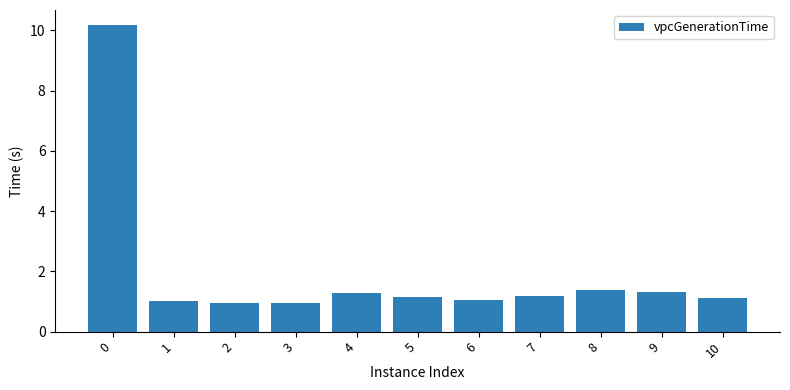

Reading right to left, extract all data points from this chart.

1.1	1.3	1.4	1.2	1.1	1.1	1.3	0.9	0.9	1.0	10.2